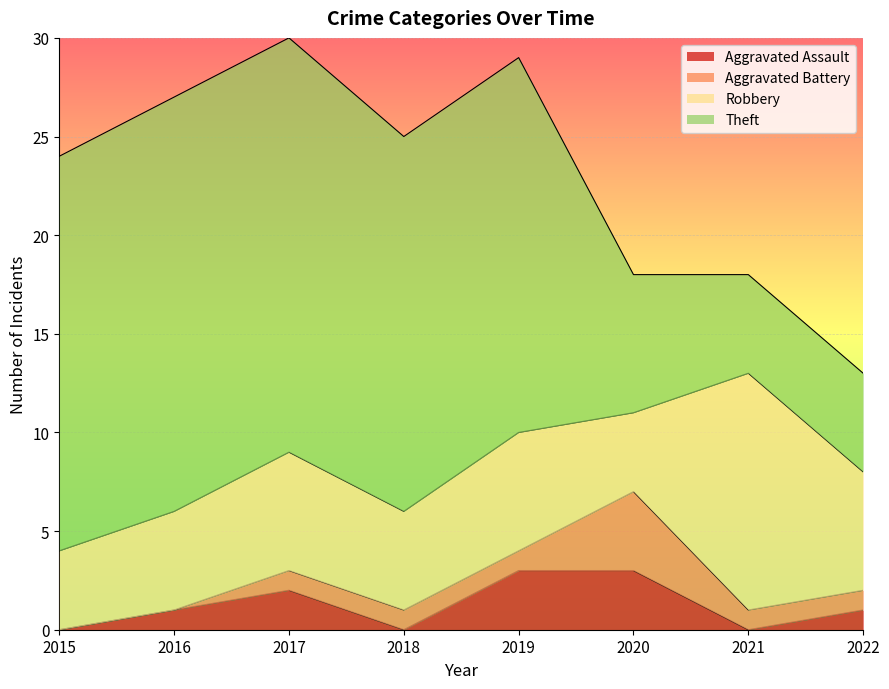

True or false: Robbery and Aggravated Battery cross at least once.

False